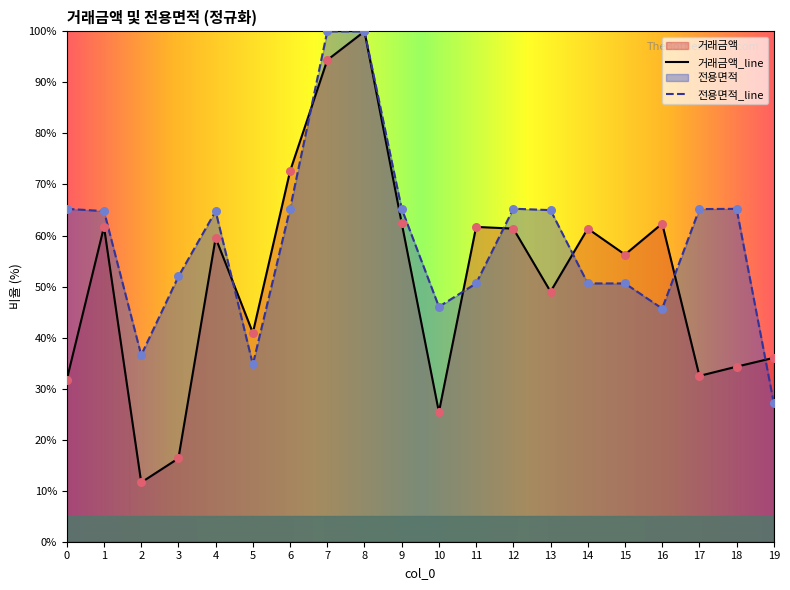

What is the total value across all series at 2?

48.2